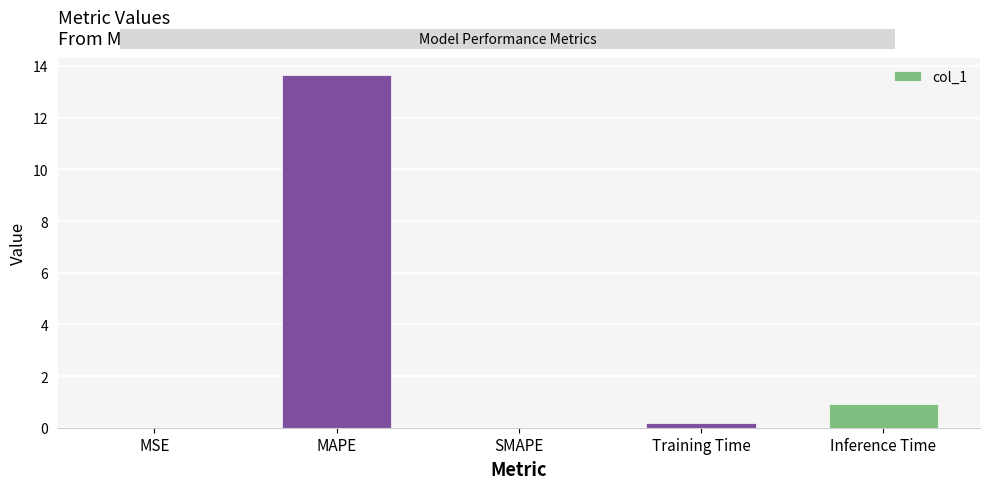

Which label corresponds to the largest value in the chart?

MAPE